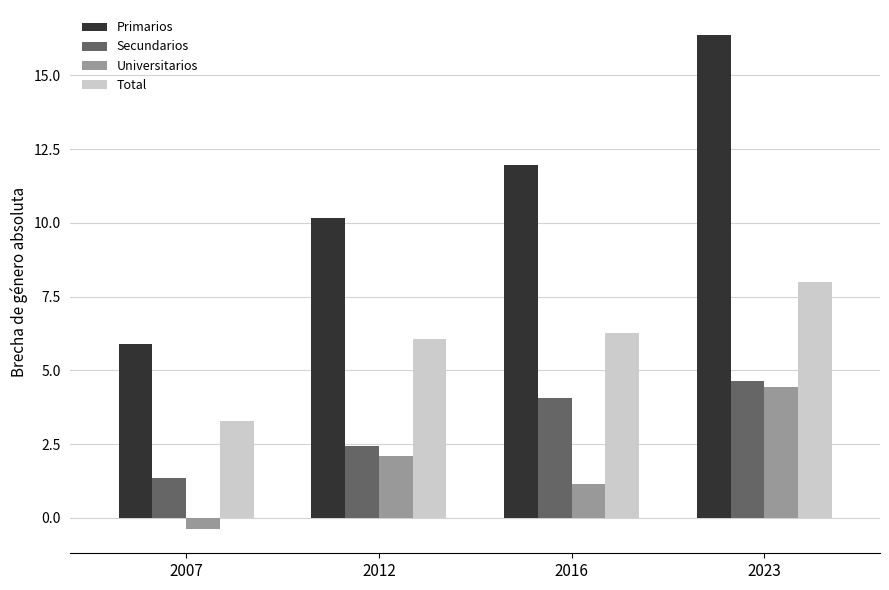

Rank the categories by Secundarios value from highest to lowest.

2023, 2016, 2012, 2007